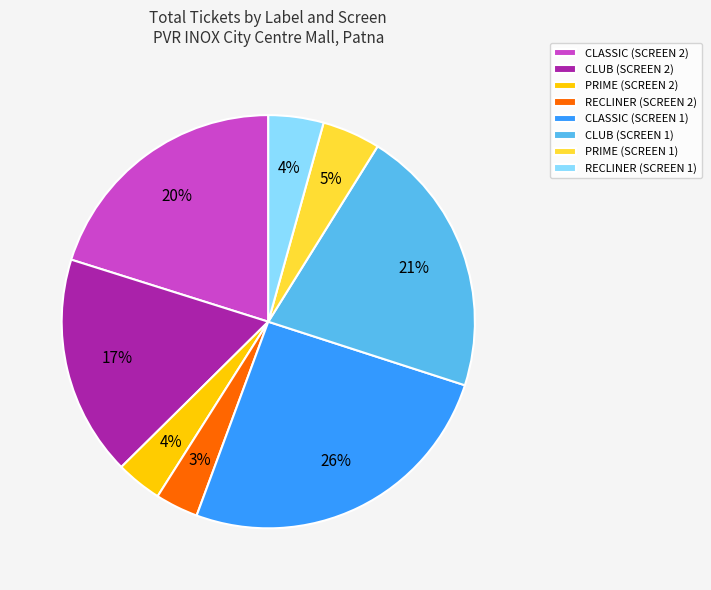

What is the largest slice in the pie chart?

CLASSIC (SCREEN 1)